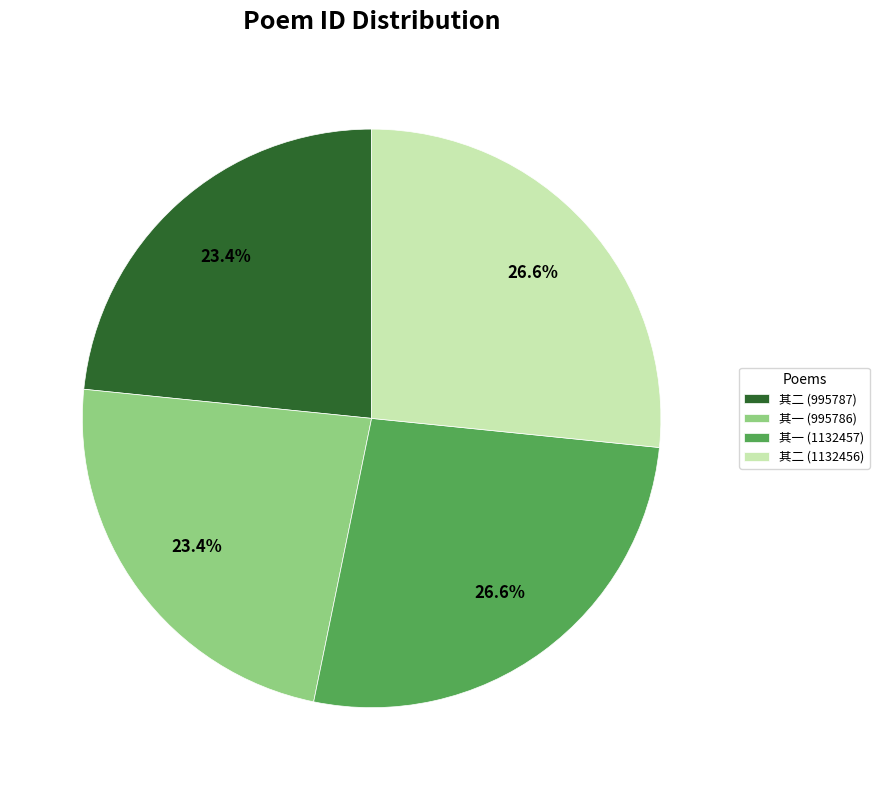

What percentage is NOT represented by 其一 (1132457)?

73.4%